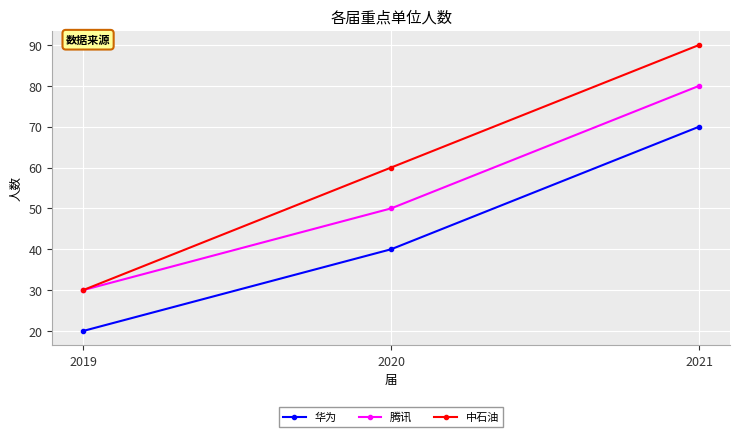

Is the value of 中石油 at 2019 greater than the value of 华为 at 2019?

Yes